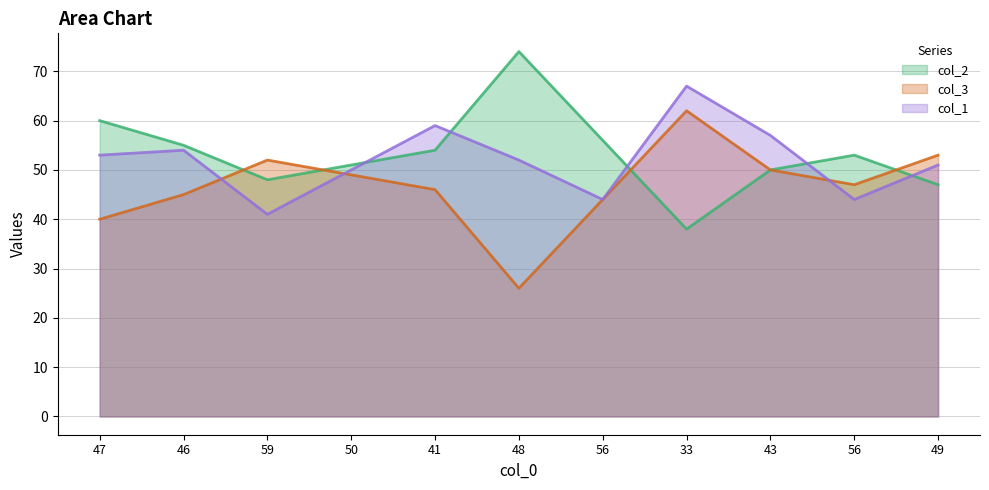

True or false: col_2 and col_3 intersect in this chart.

True